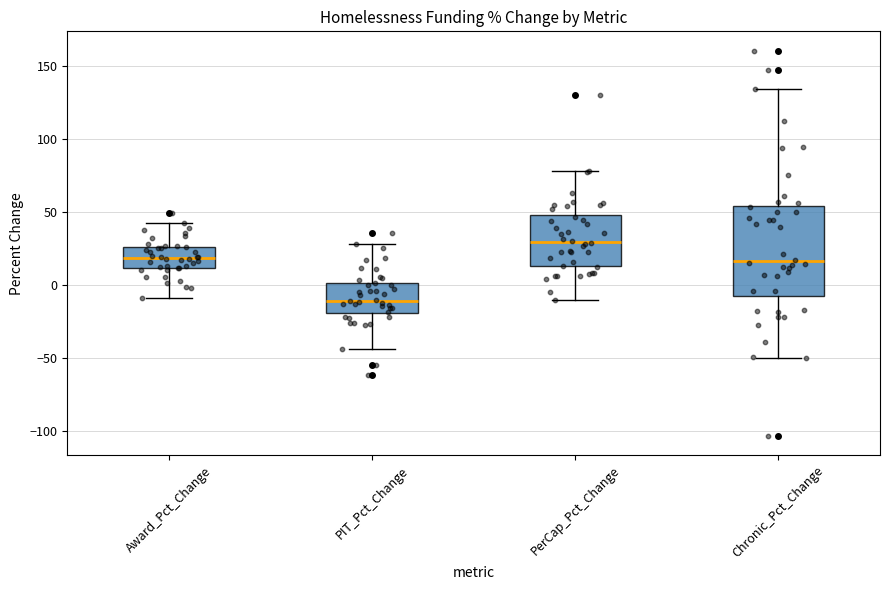

Reading left to right, read every box against the y-axis: the position of its median line, the range the box covers, and the ends of its whiskers. The values are not printed on the chart, so give them approximately, as read against the axis.

Award_Pct_Change: median 20, box 10 to 25, whiskers -10 to 45
PIT_Pct_Change: median -10, box -20 to 0, whiskers -45 to 30
PerCap_Pct_Change: median 30, box 15 to 50, whiskers -10 to 80
Chronic_Pct_Change: median 15, box -5 to 55, whiskers -50 to 135